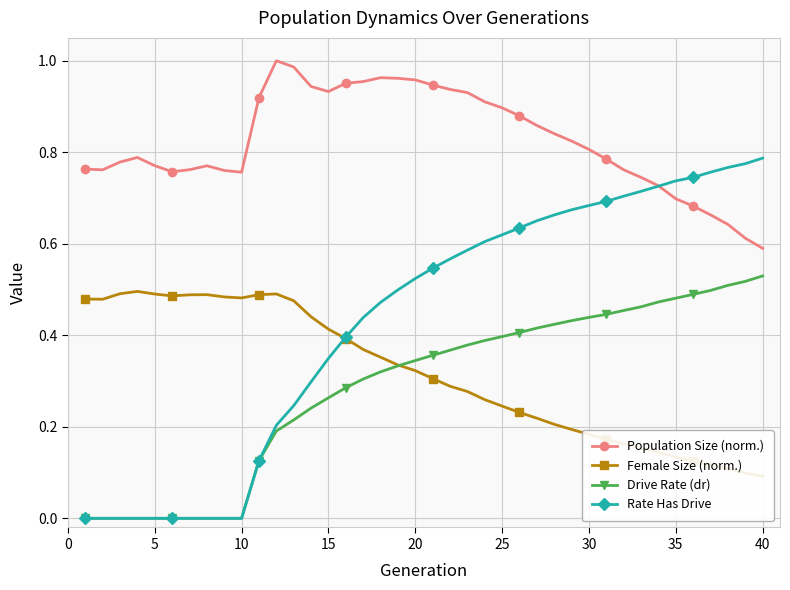

True or false: Population Size (norm.) and Drive Rate (dr) intersect in this chart.

False